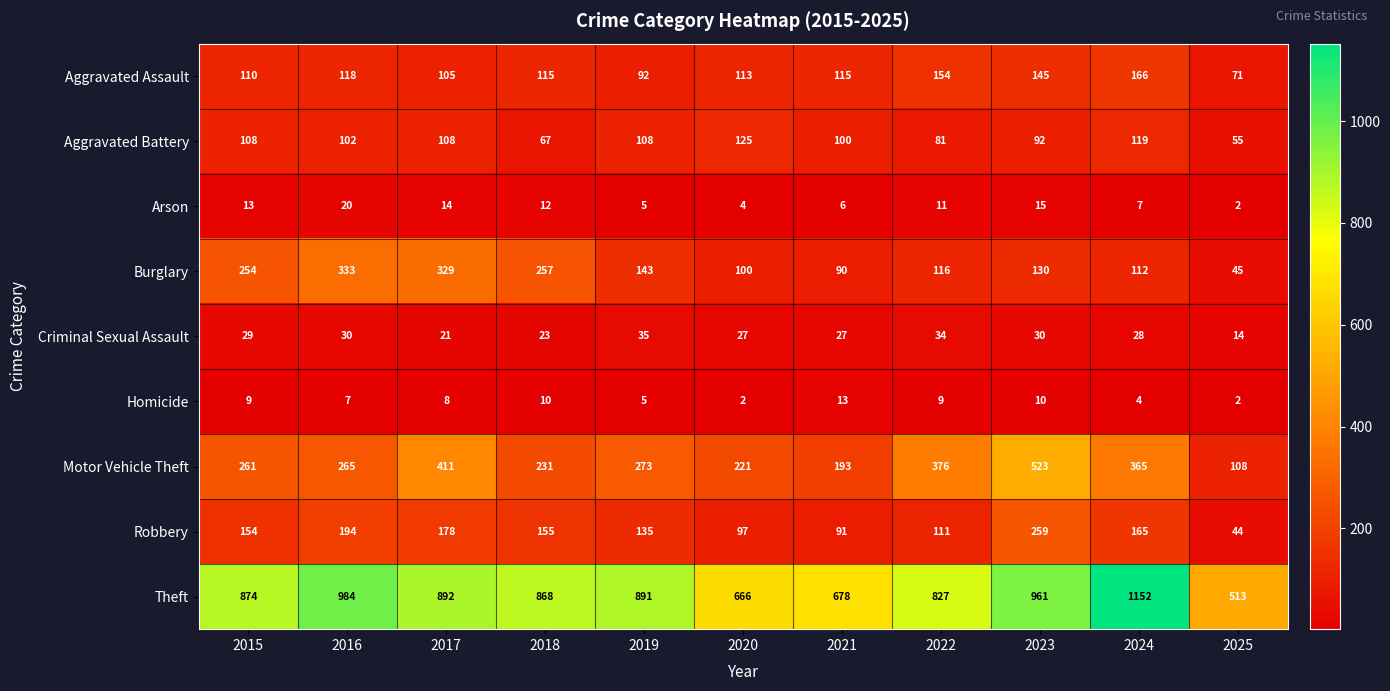

At which label is Criminal Sexual Assault closest to 24?

2018